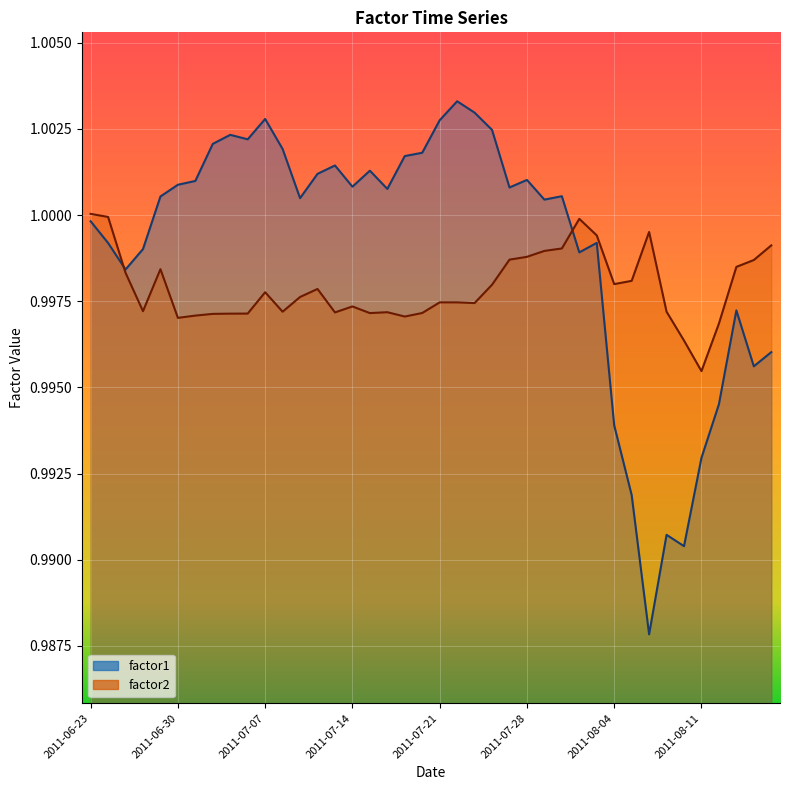

What is the lowest value of the factor2 series?

1.0